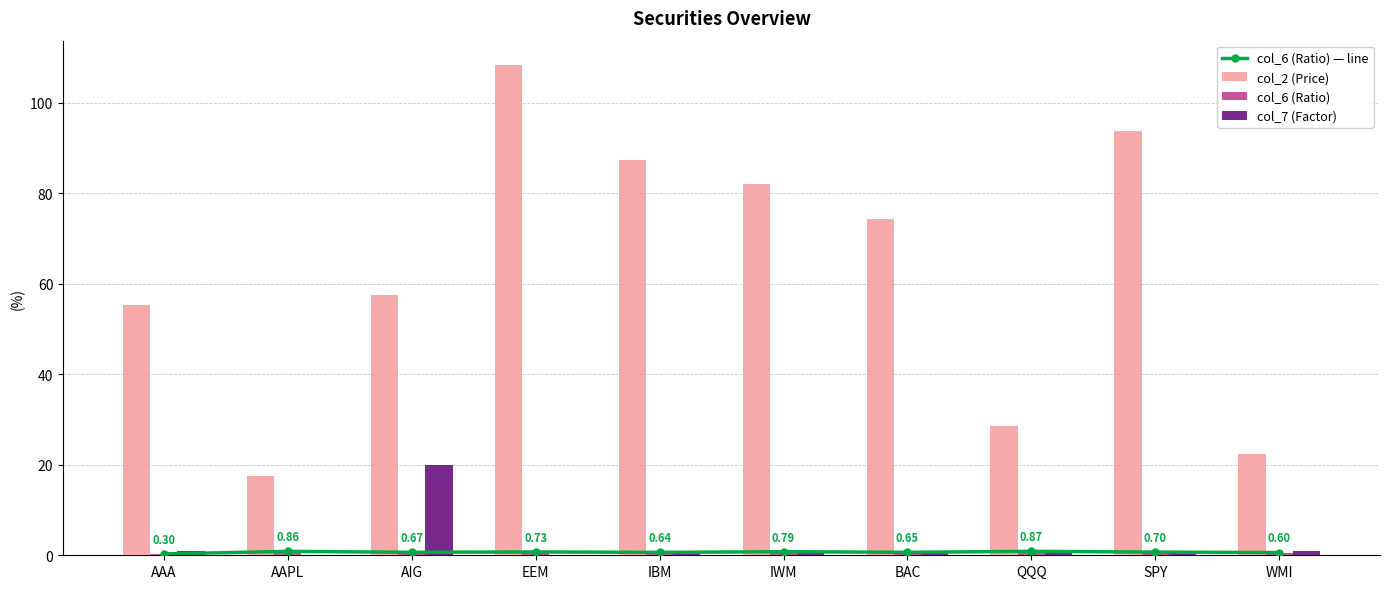

True or false: col_7 (Factor) has a value of 1.0 at AAA.

True